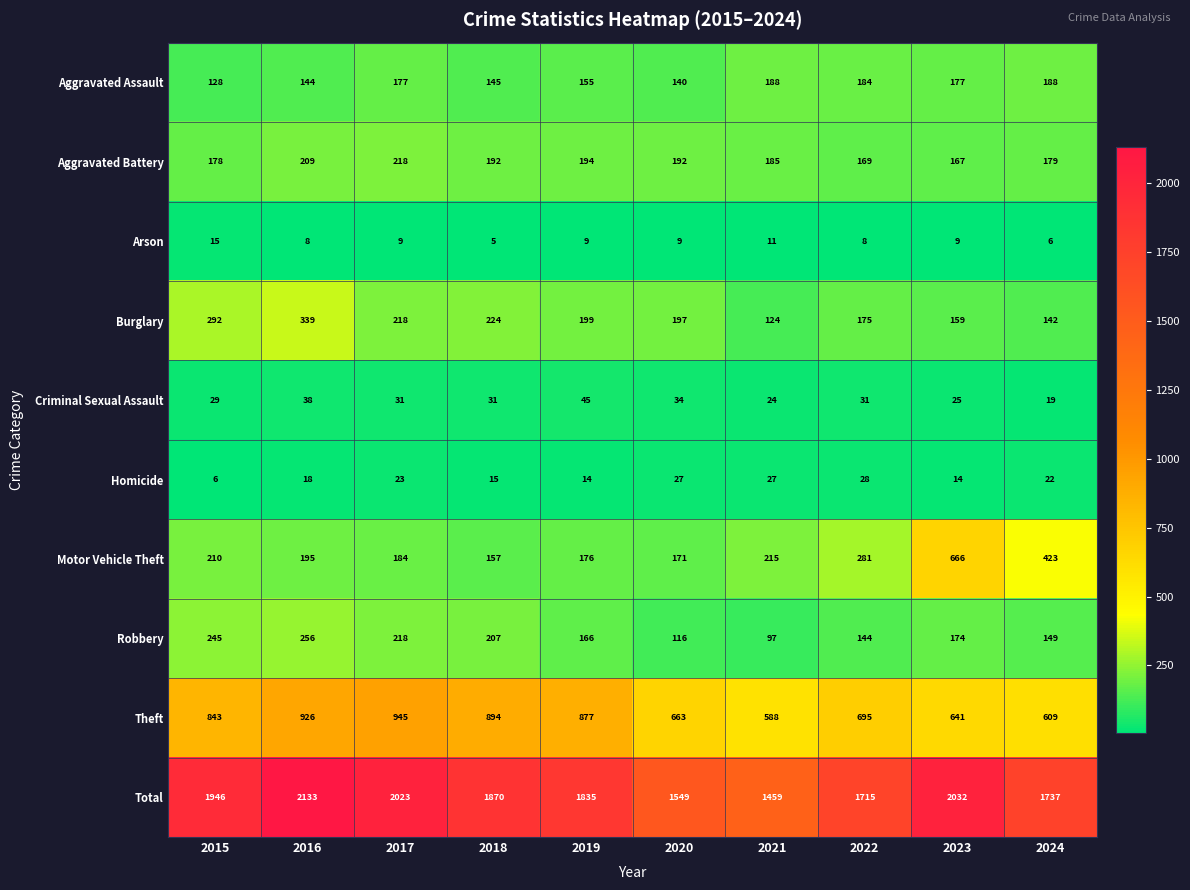

What is the total value across all series at 2018?

3740